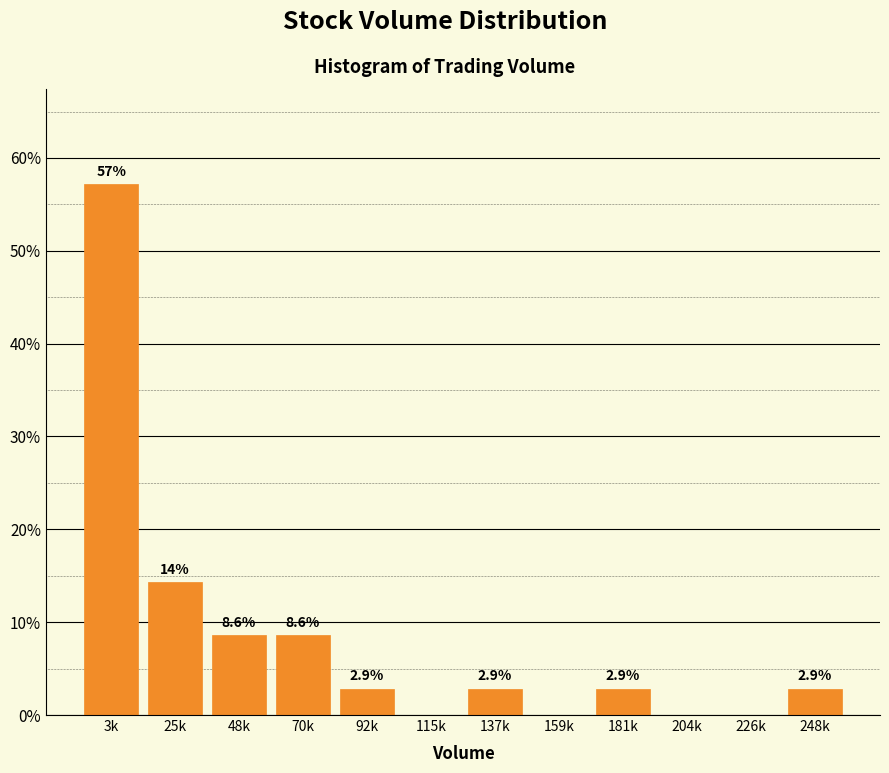

Reading left to right, what are all the values shown in this chart?

3k=57.1	25k=14.3	48k=8.6	70k=8.6	92k=2.9	115k=0.0	137k=2.9	159k=0.0	181k=2.9	204k=0.0	226k=0.0	248k=2.9